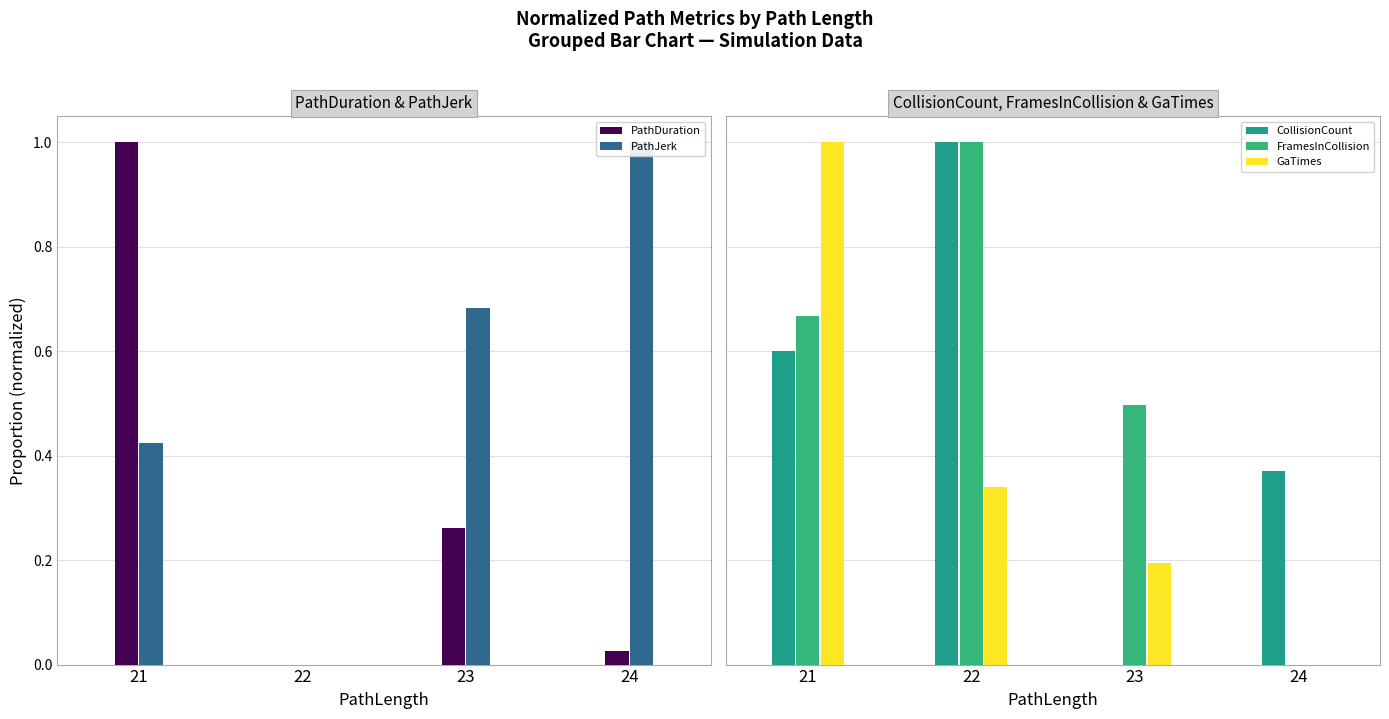

At which label does PathJerk reach its peak?

24